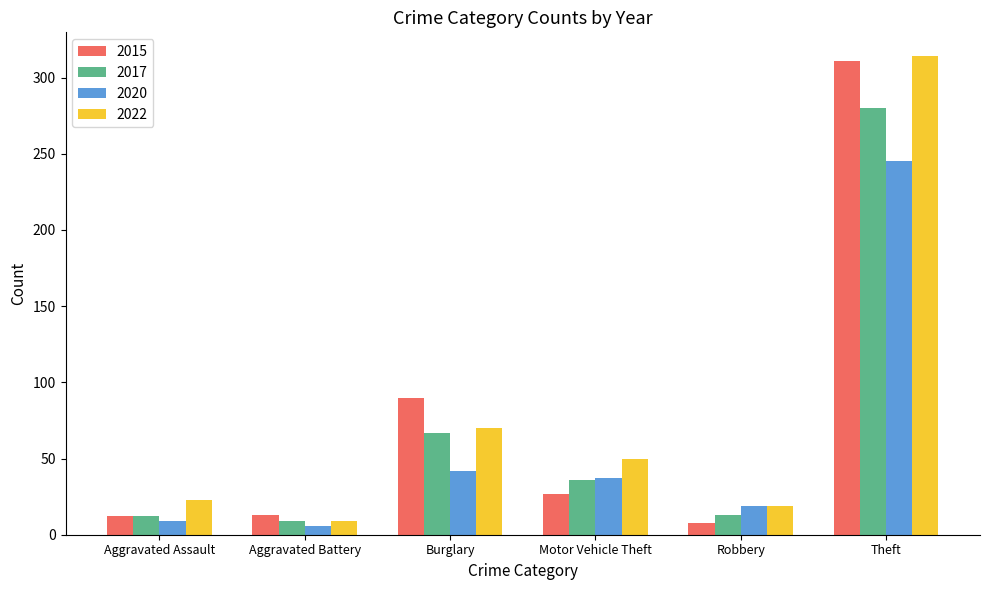

At how many categories does at least one series exceed 262?

1